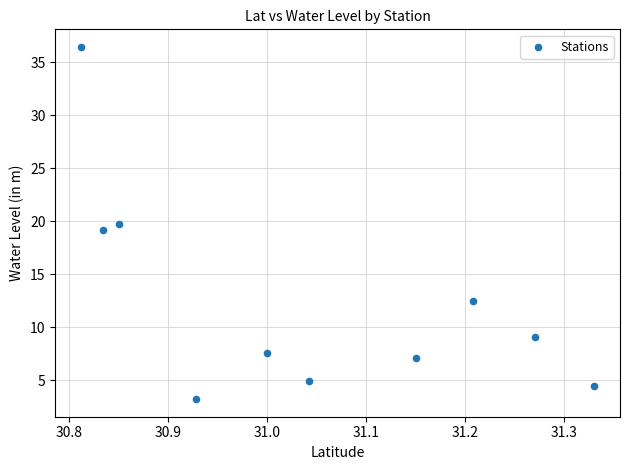

What is the average Y value?

12.4